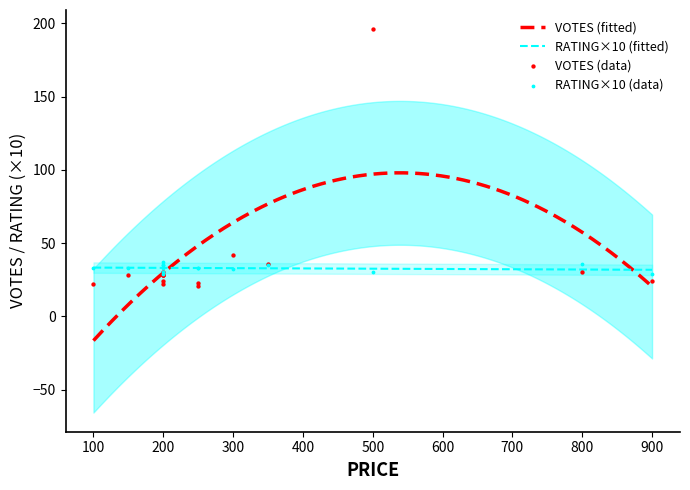

Which series reaches the maximum Y coordinate?

VOTES